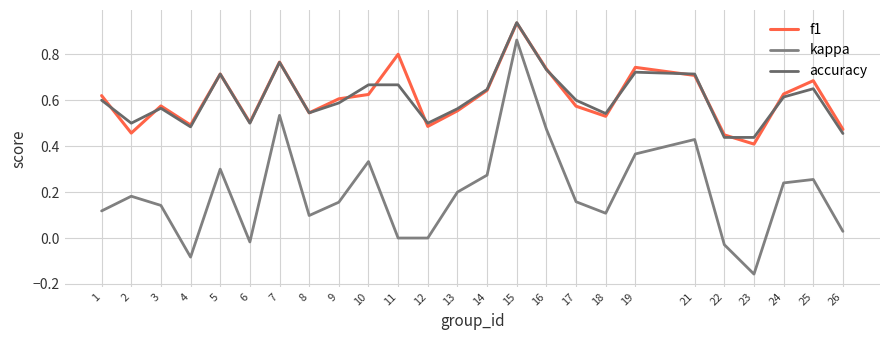

Which has a higher value, 2 or 16?

16